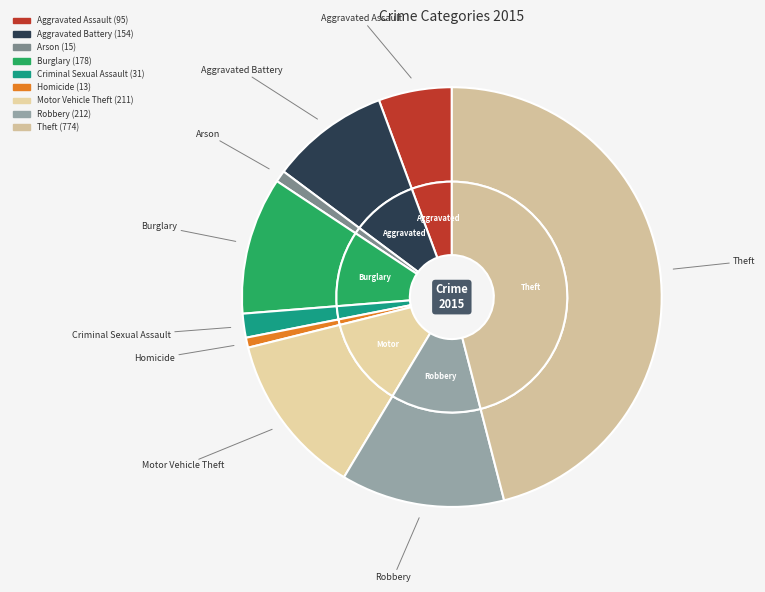

Is there any slice that represents more than half of the pie?

No